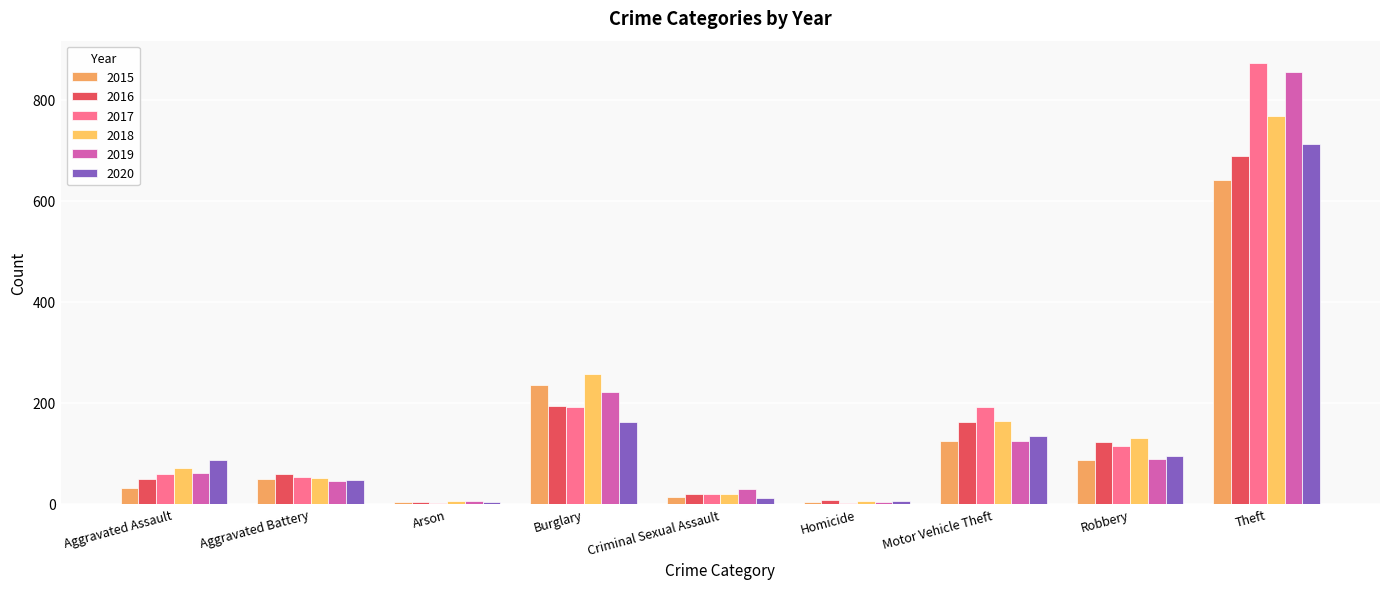

Which category has the lowest value across all series?

Arson